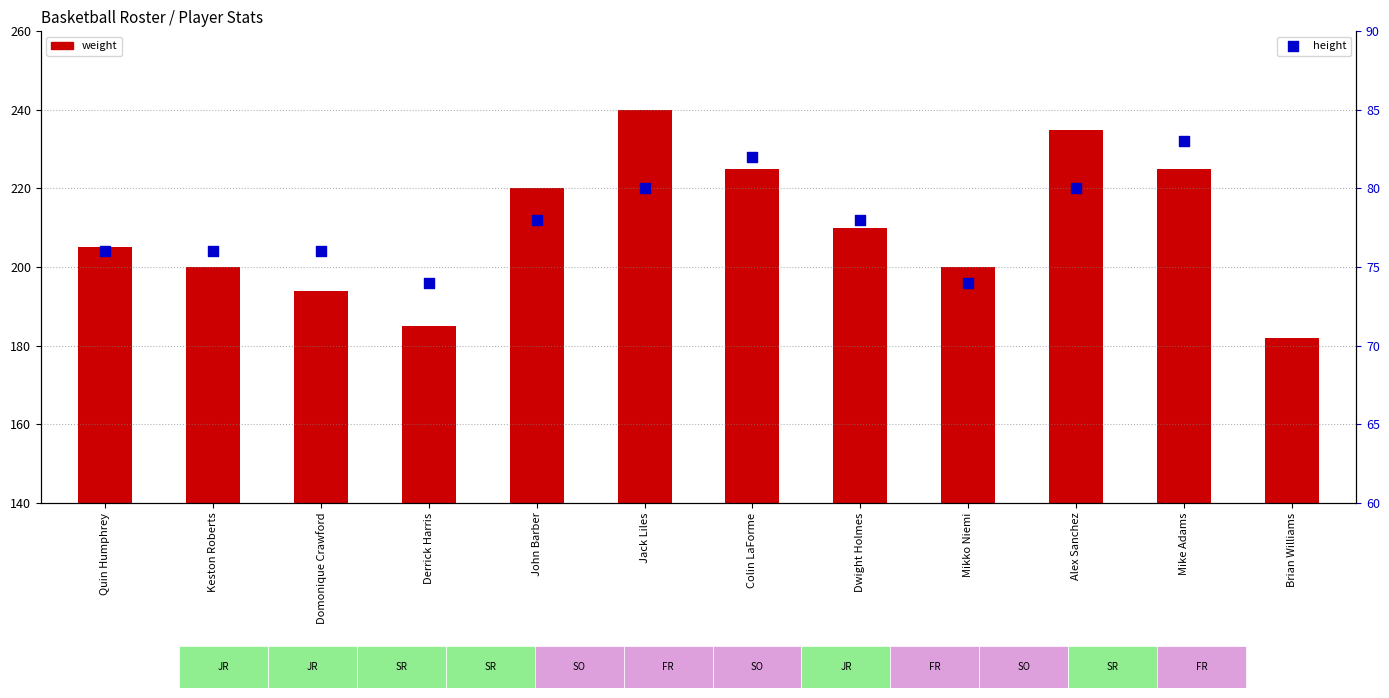

What is the change in value from Keston Roberts to John Barber?

+2.0